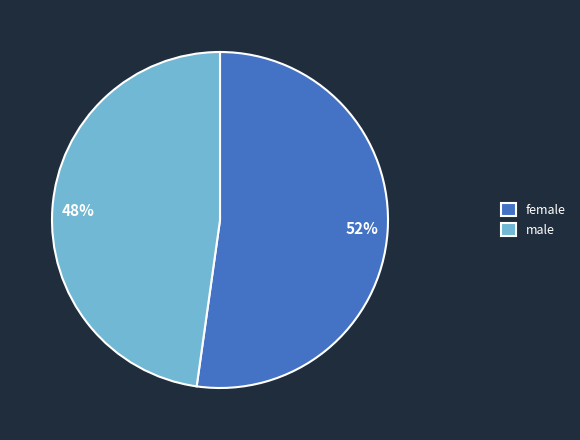

Between male and female, which is larger?

female